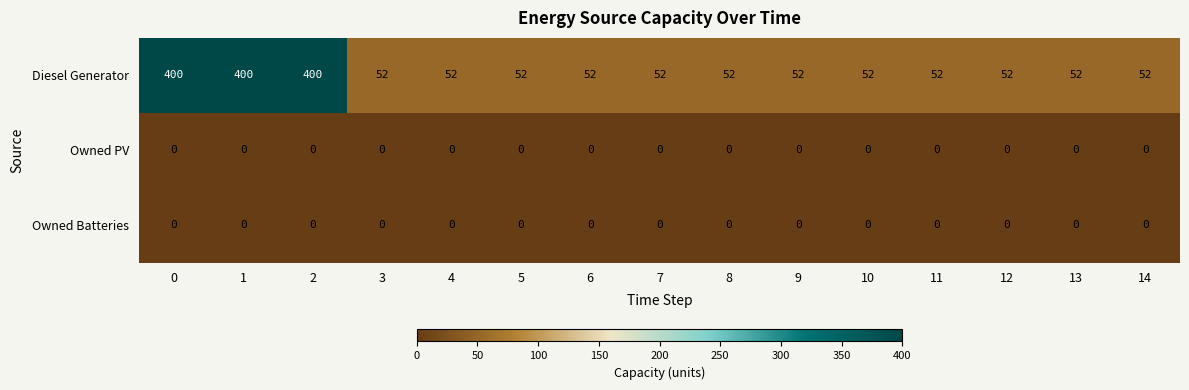

What is the difference between the highest and lowest values at 6?

52